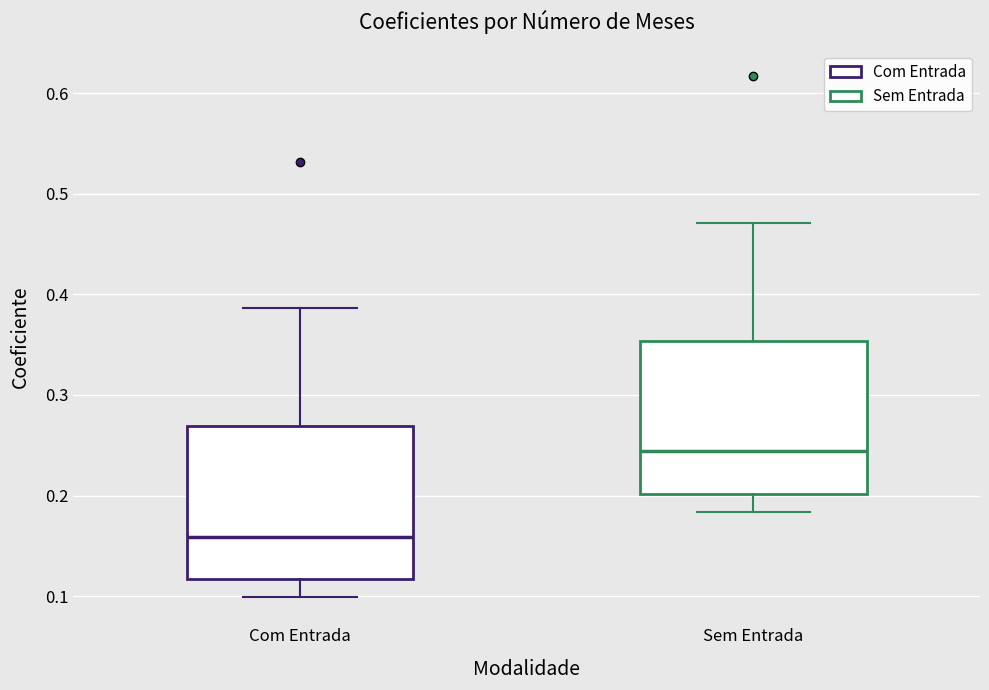

Which box has the lowest median line?

Com Entrada